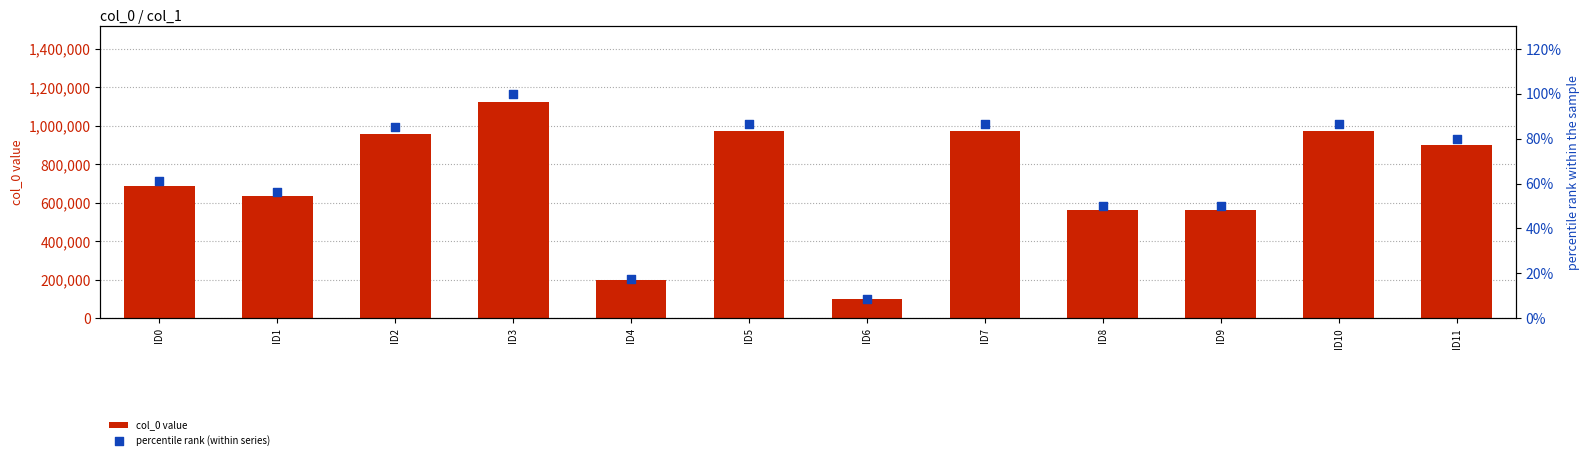

Which series reaches the minimum Y coordinate?

percentile rank (within series)